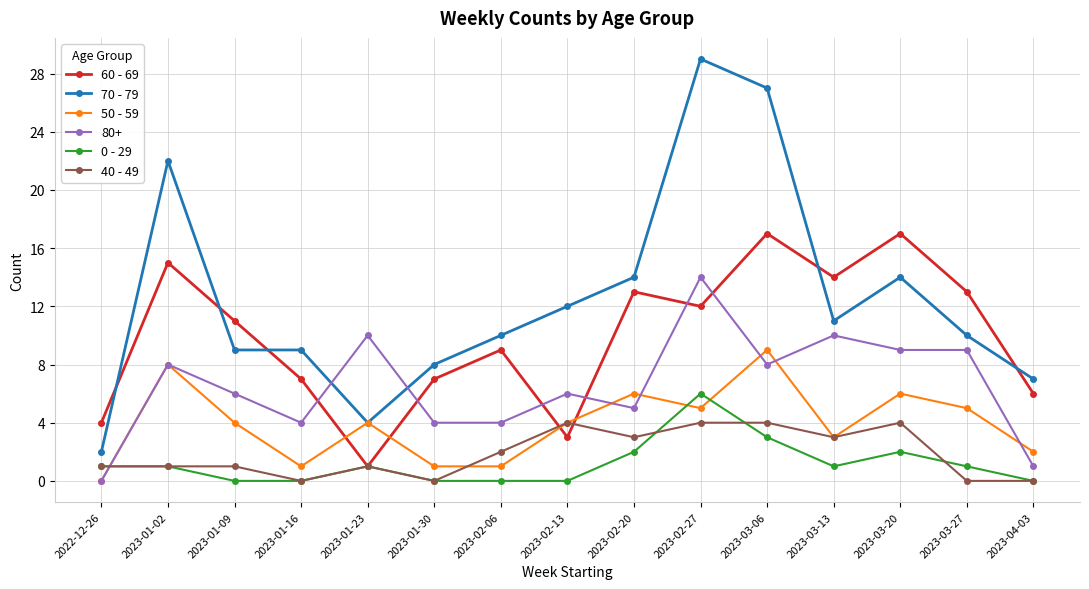

What is the label of the 7th point from the left?

2023-02-06